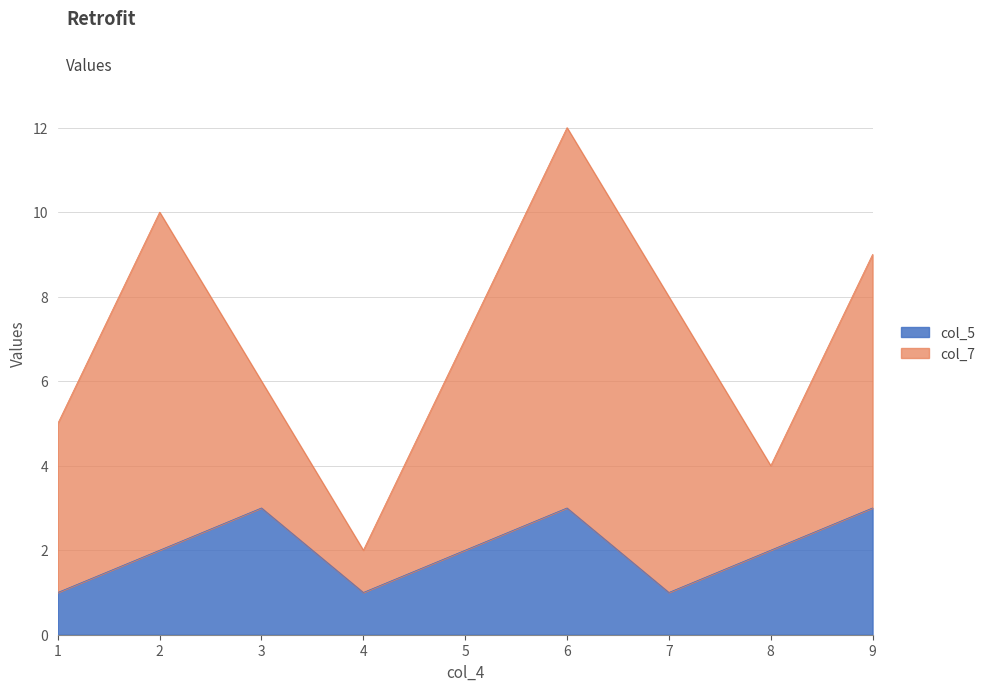

Is it true that the value at 3 is 1?

False